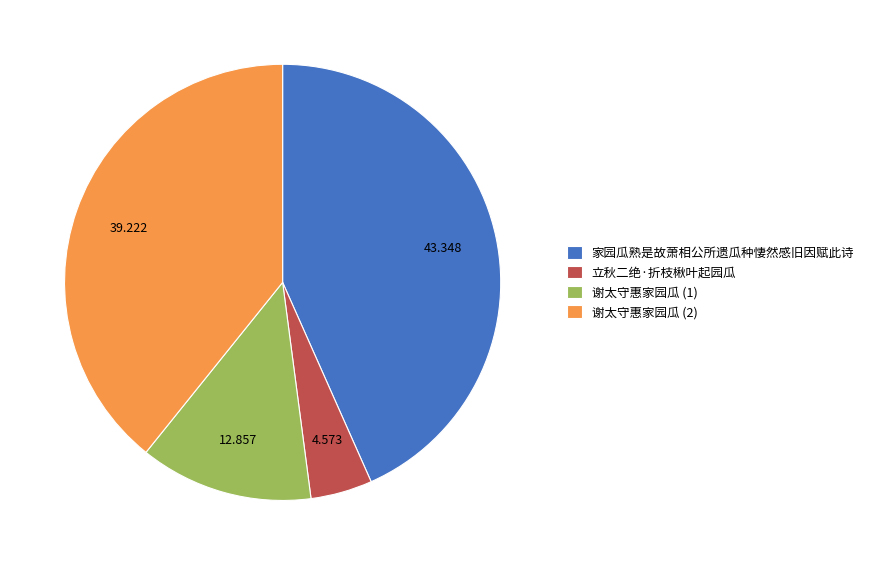

Which category has the biggest portion of the pie?

家园瓜熟是故萧相公所遗瓜种悽然感旧因赋此诗